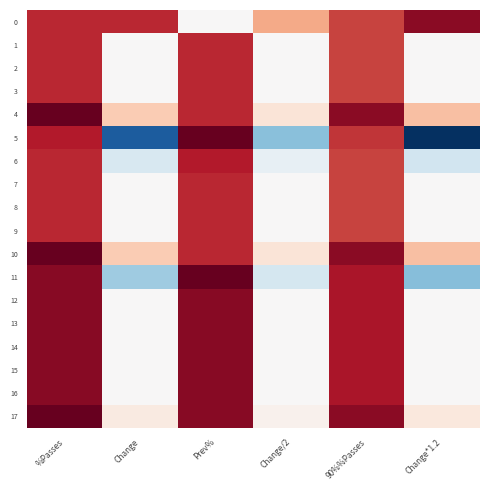

Rank the series at Change from highest to lowest value.

0, 4, 10, 17, 1, 2, 3, 7, 8, 9, 12, 13, 14, 15, 16, 6, 11, 5